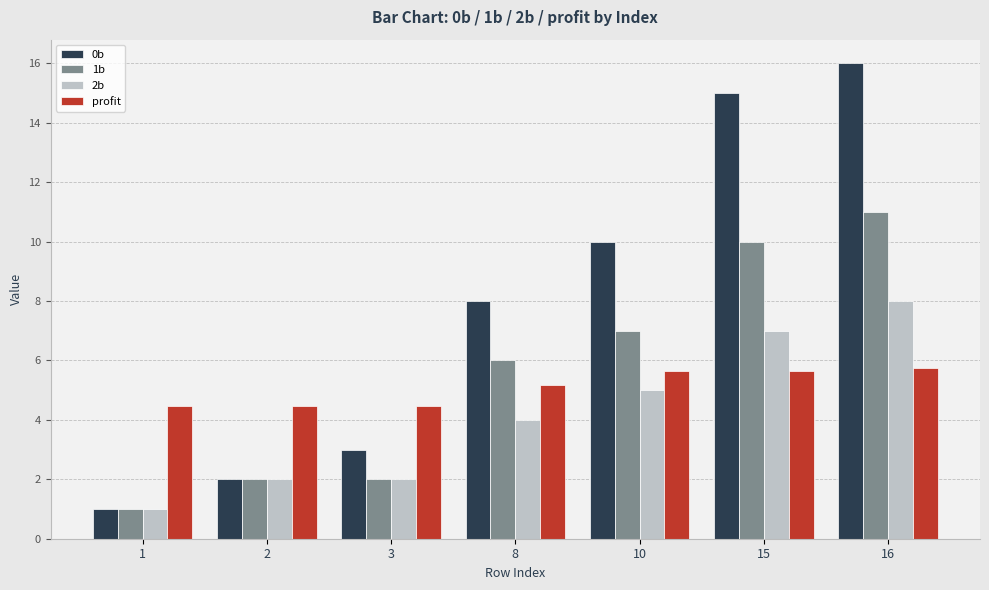

How many bars are there in each group?

4